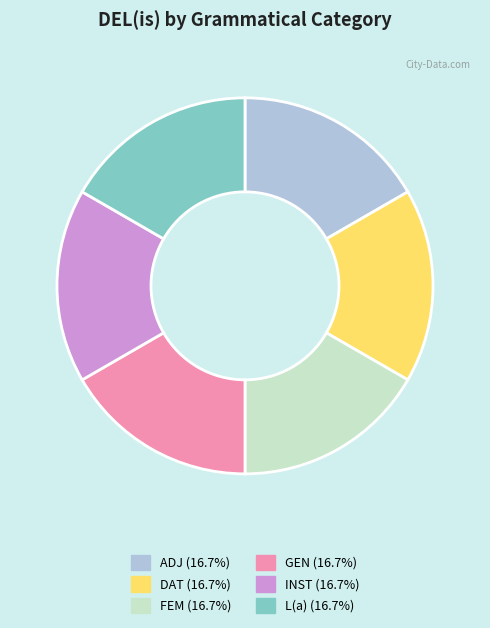

How many segments does this pie chart have?

6